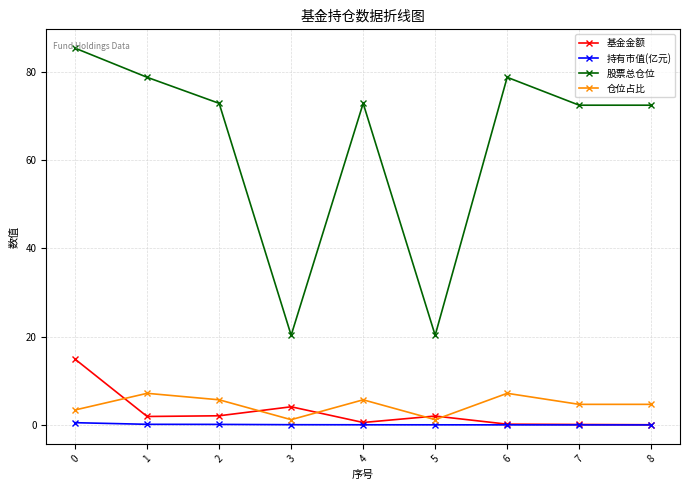

Which series has the largest total across all categories?

股票总仓位